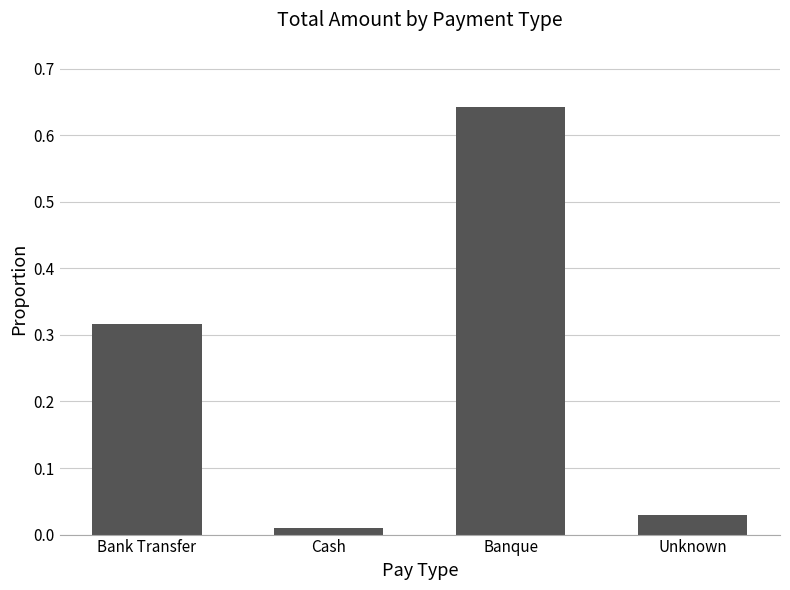

What is the change in value from Bank Transfer to Banque?

+0.3